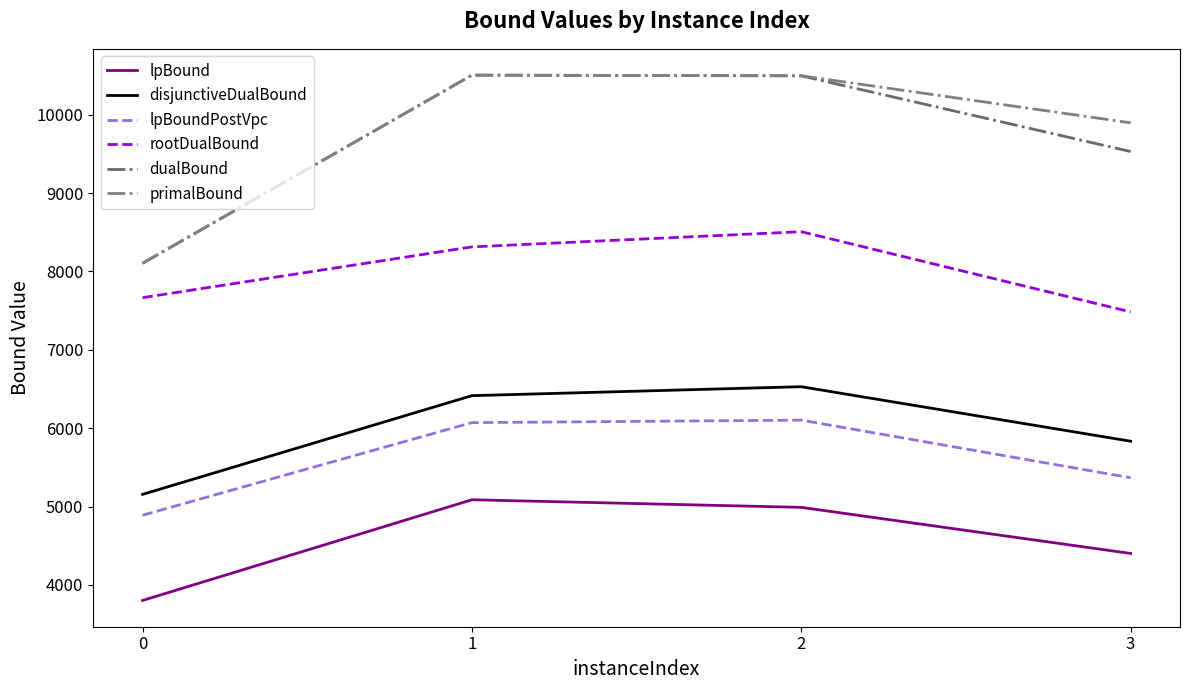

Is the value of disjunctiveDualBound at 2 greater than the value of lpBound at 3?

Yes